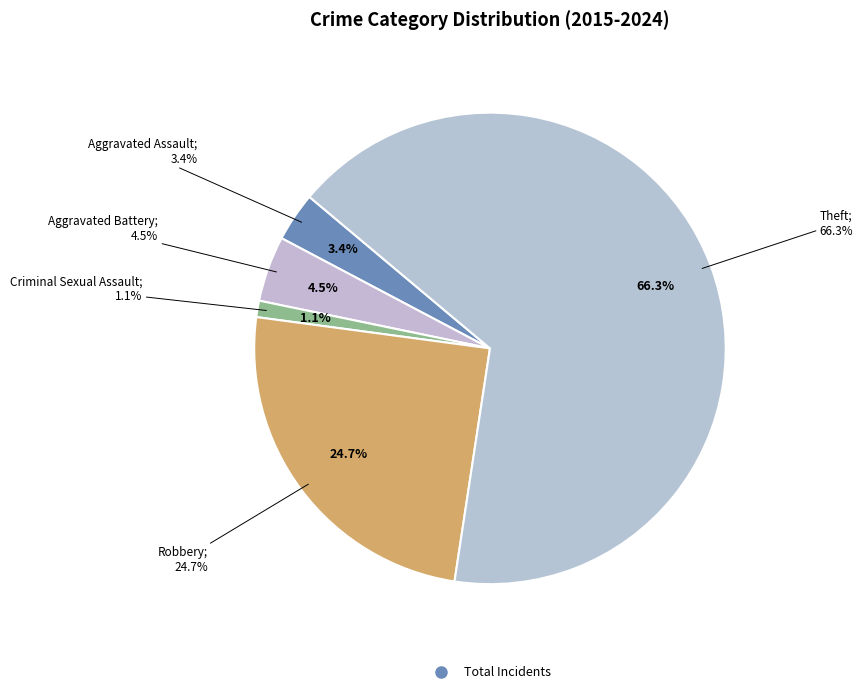

Count the number of slices in the pie.

5